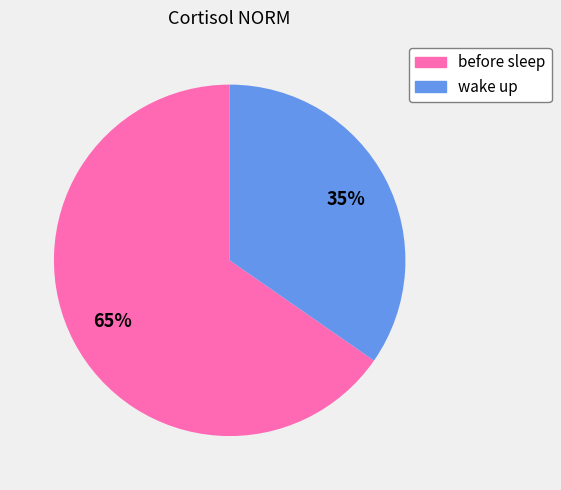

Is the sum of before sleep and wake up greater than half?

Yes